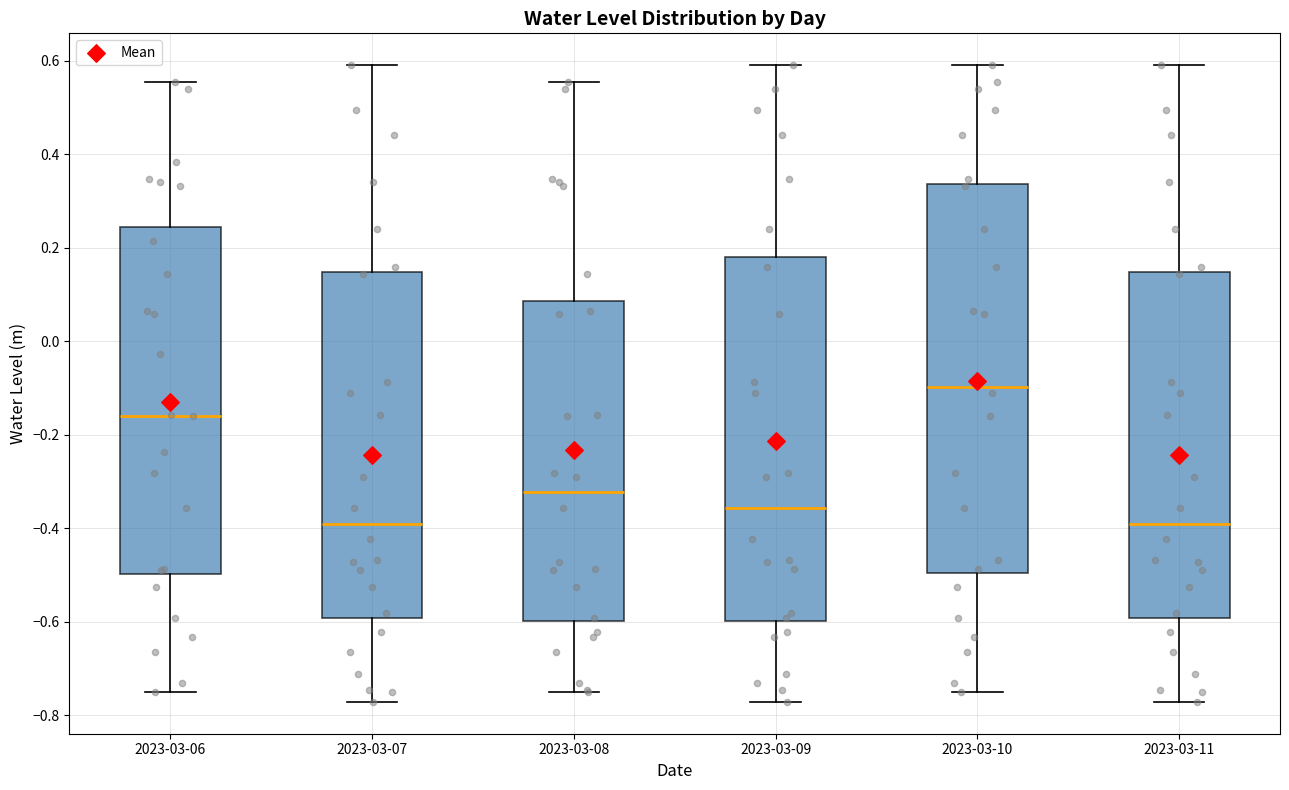

Comparing the boxes themselves (not the whiskers), which one is the tallest?

2023-03-10